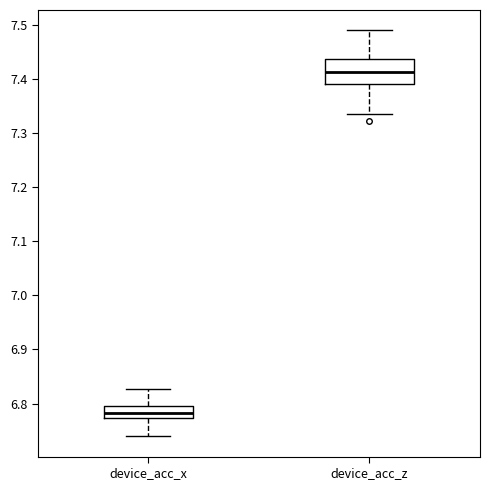

Which box has the lowest median line?

device_acc_x